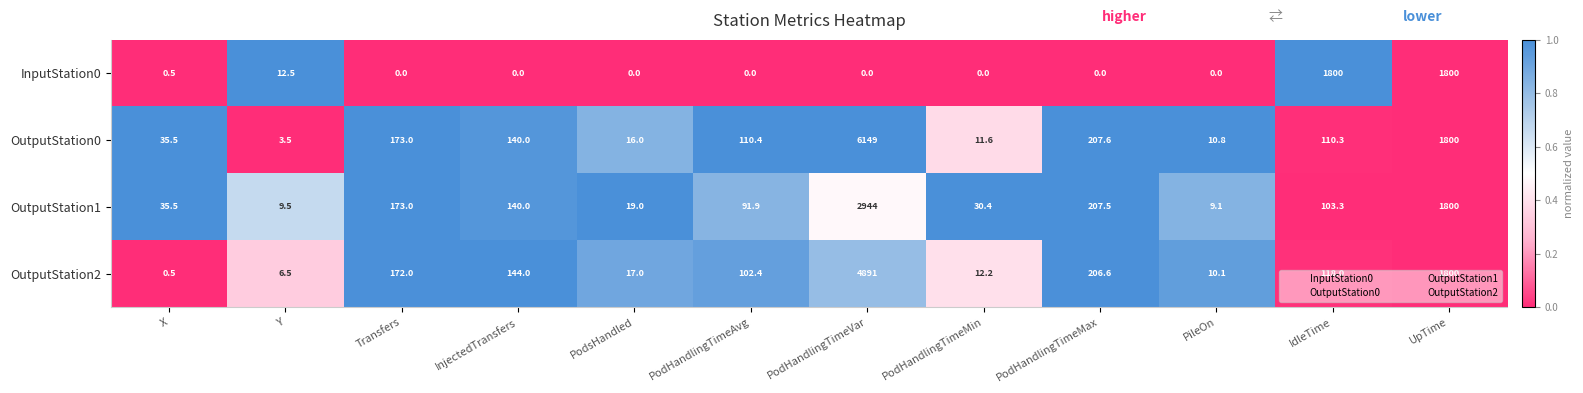

Which series has the largest total across all categories?

OutputStation0